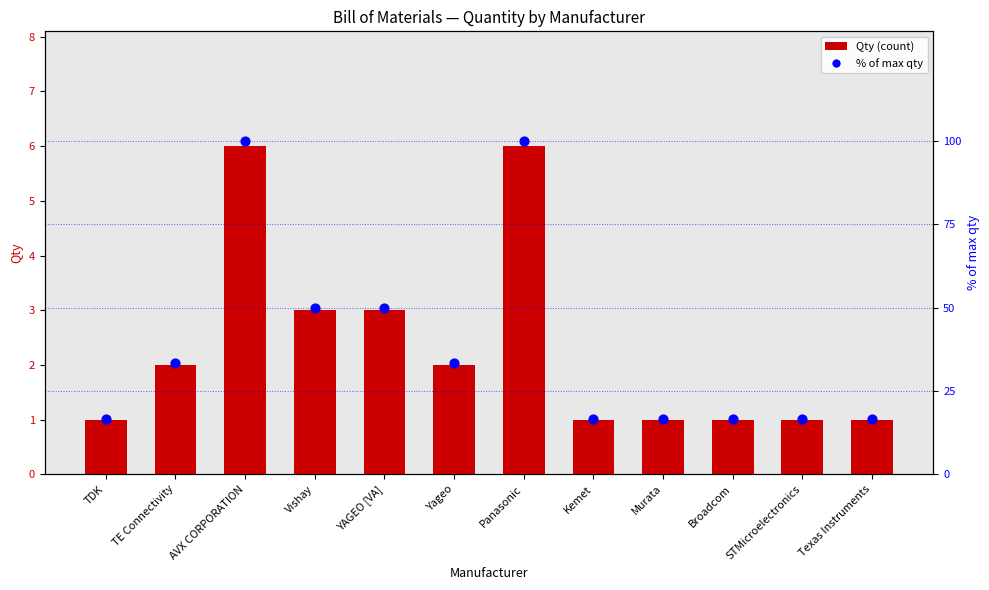

At how many categories does at least one series exceed 86?

2